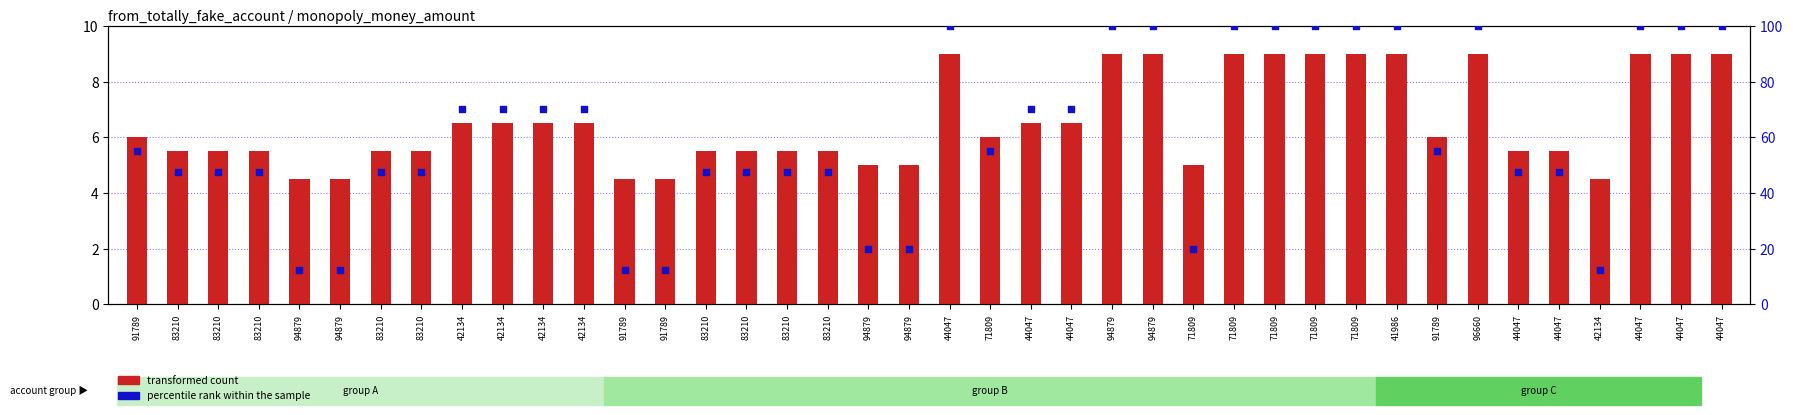

Which series contains the highest Y value?

percentile rank within the sample